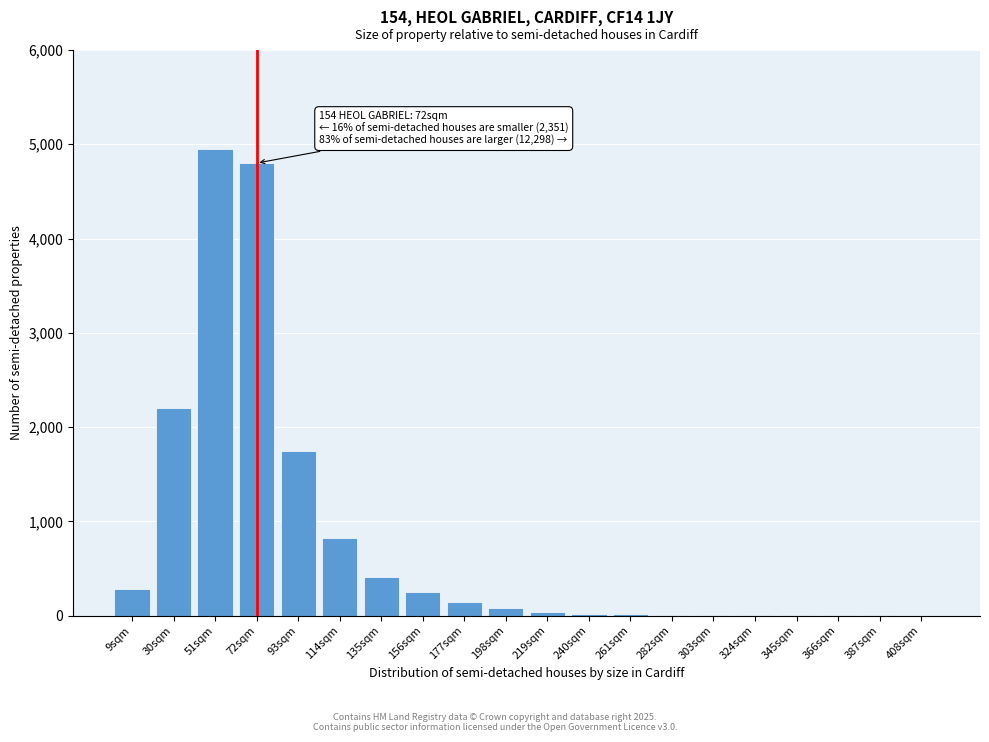

What is the maximum value shown in the chart?

4950